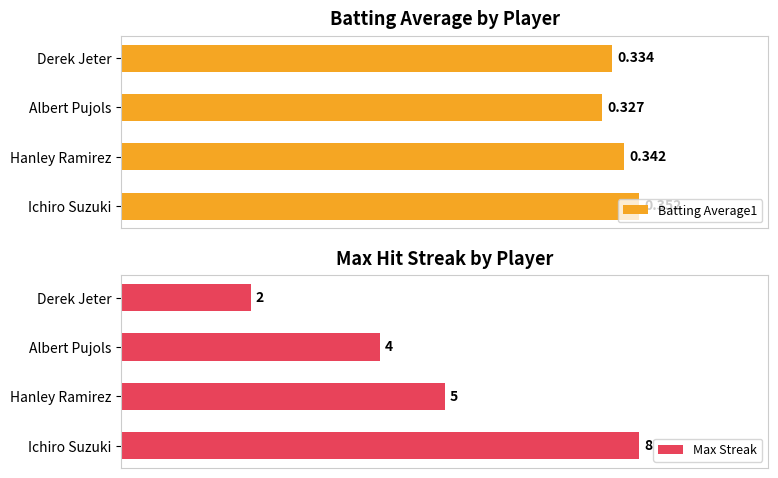

Are the bars grouped side by side (vs. stacked)?

Yes